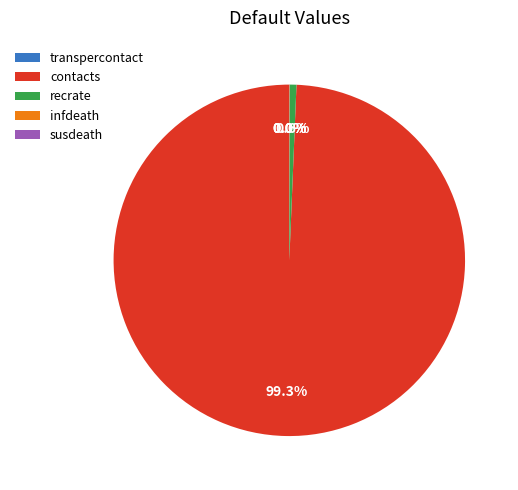

What is the largest slice in the pie chart?

contacts